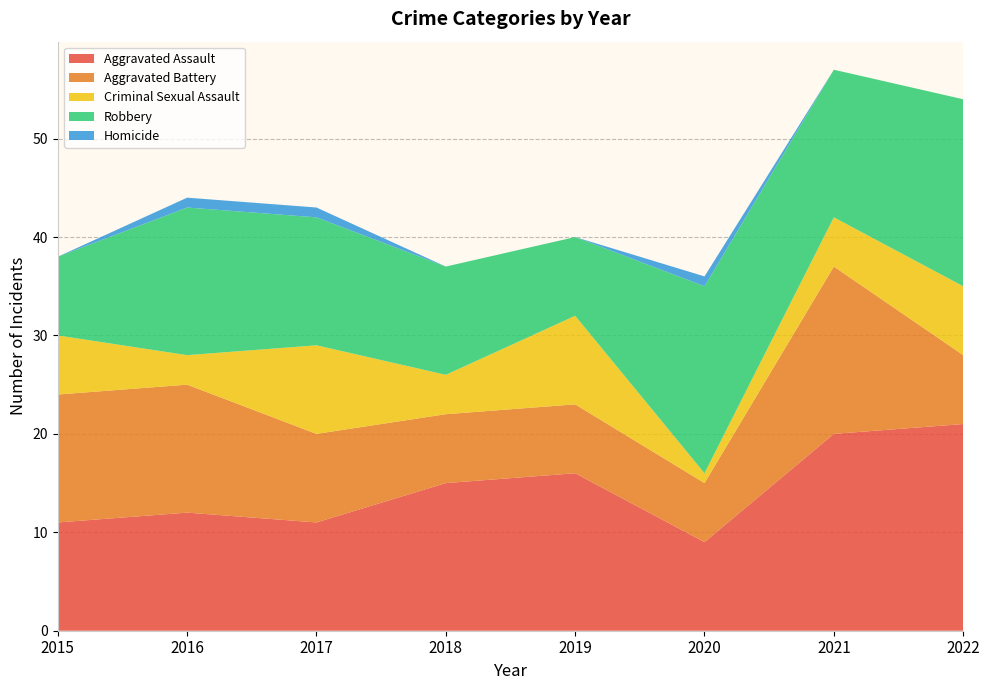

Reading left to right, list all the values displayed in this chart.

Aggravated Assault: 11	12	11	15	16	9	20	21
Aggravated Battery: 13	13	9	7	7	6	17	7
Criminal Sexual Assault: 6	3	9	4	9	1	5	7
Robbery: 8	15	13	11	8	19	15	19
Homicide: 0	1	1	0	0	1	0	0